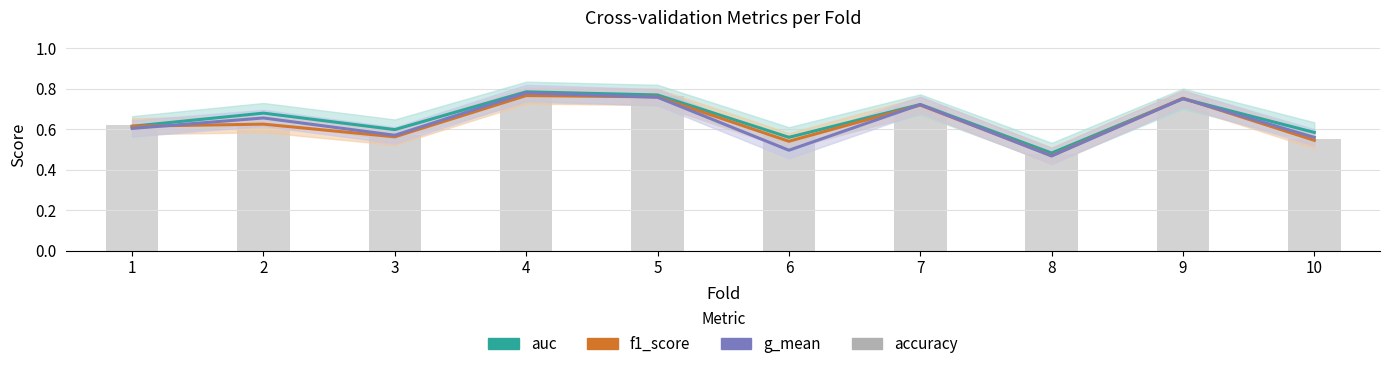

At which label is auc closest to 0?

8